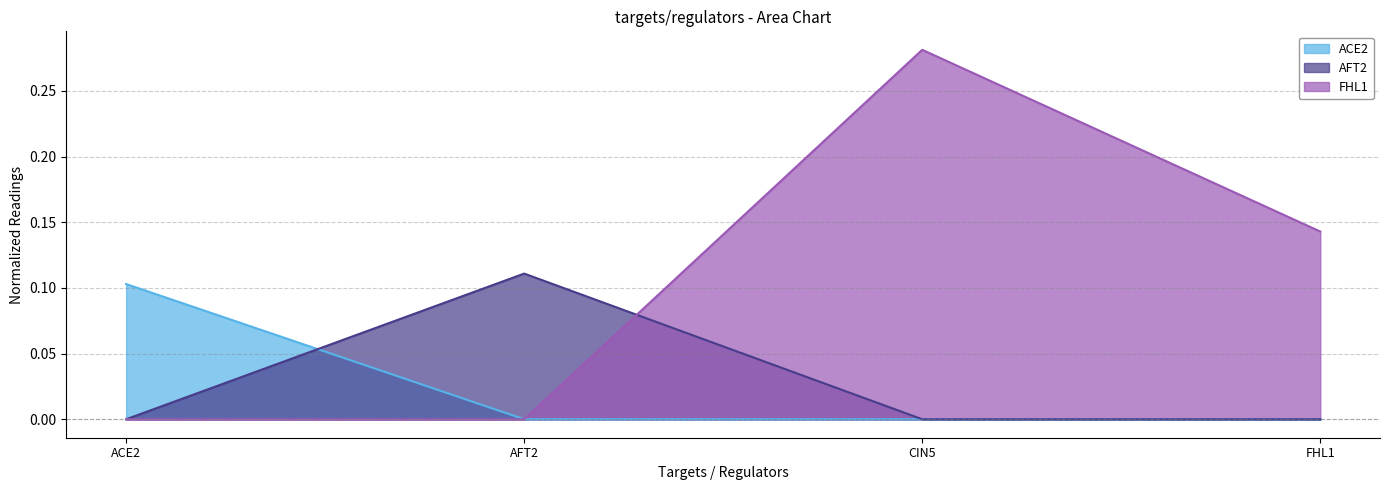

Does the chart have visible grid lines?

Yes